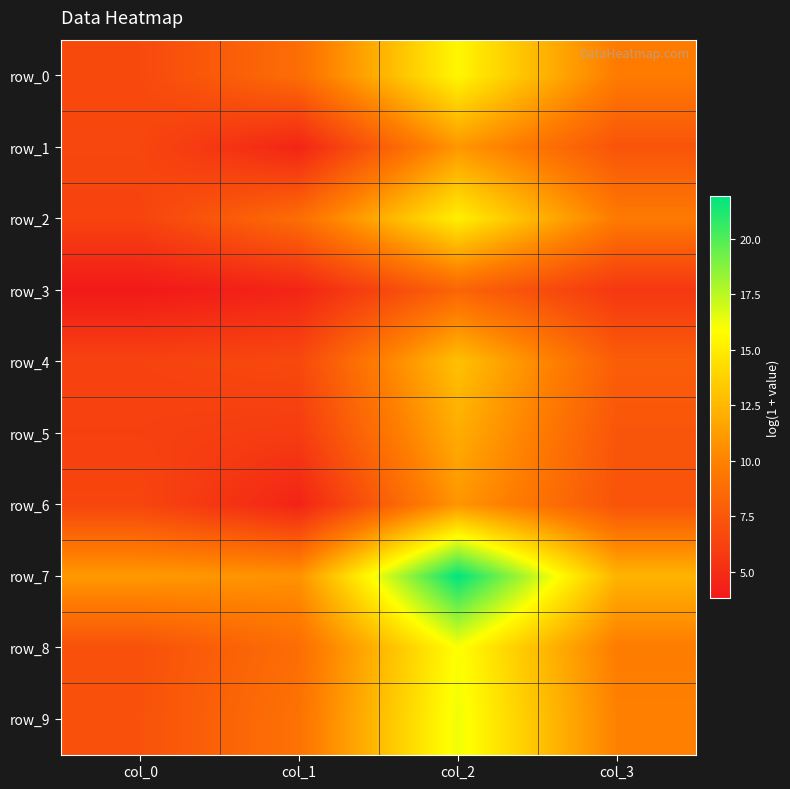

How many data points does each series have?

4